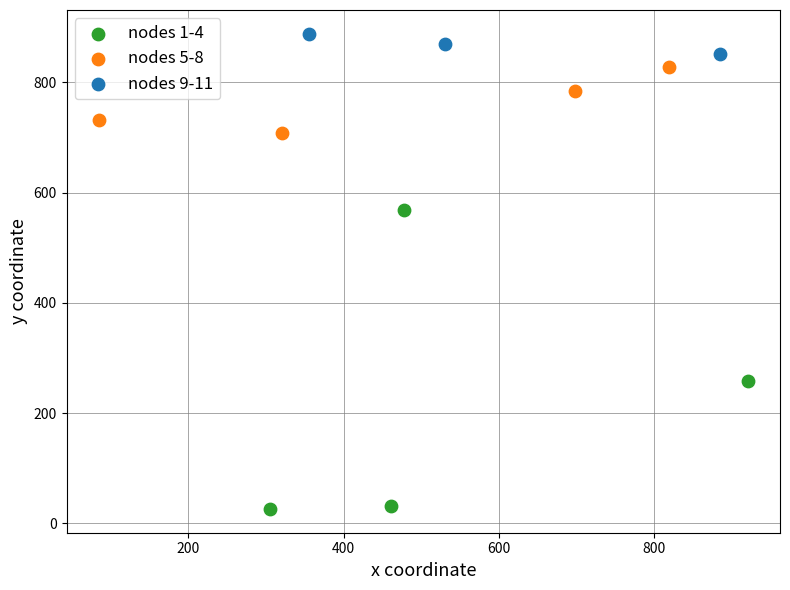

Which series contains the lowest Y value?

nodes 1-4